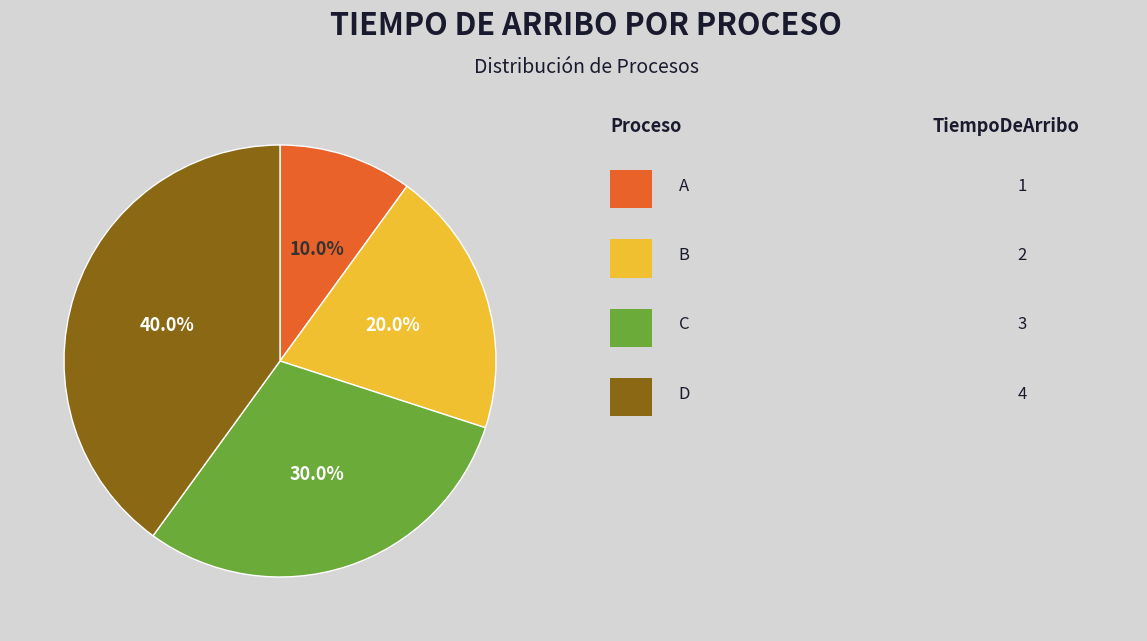

Is there a majority slice in this chart?

No